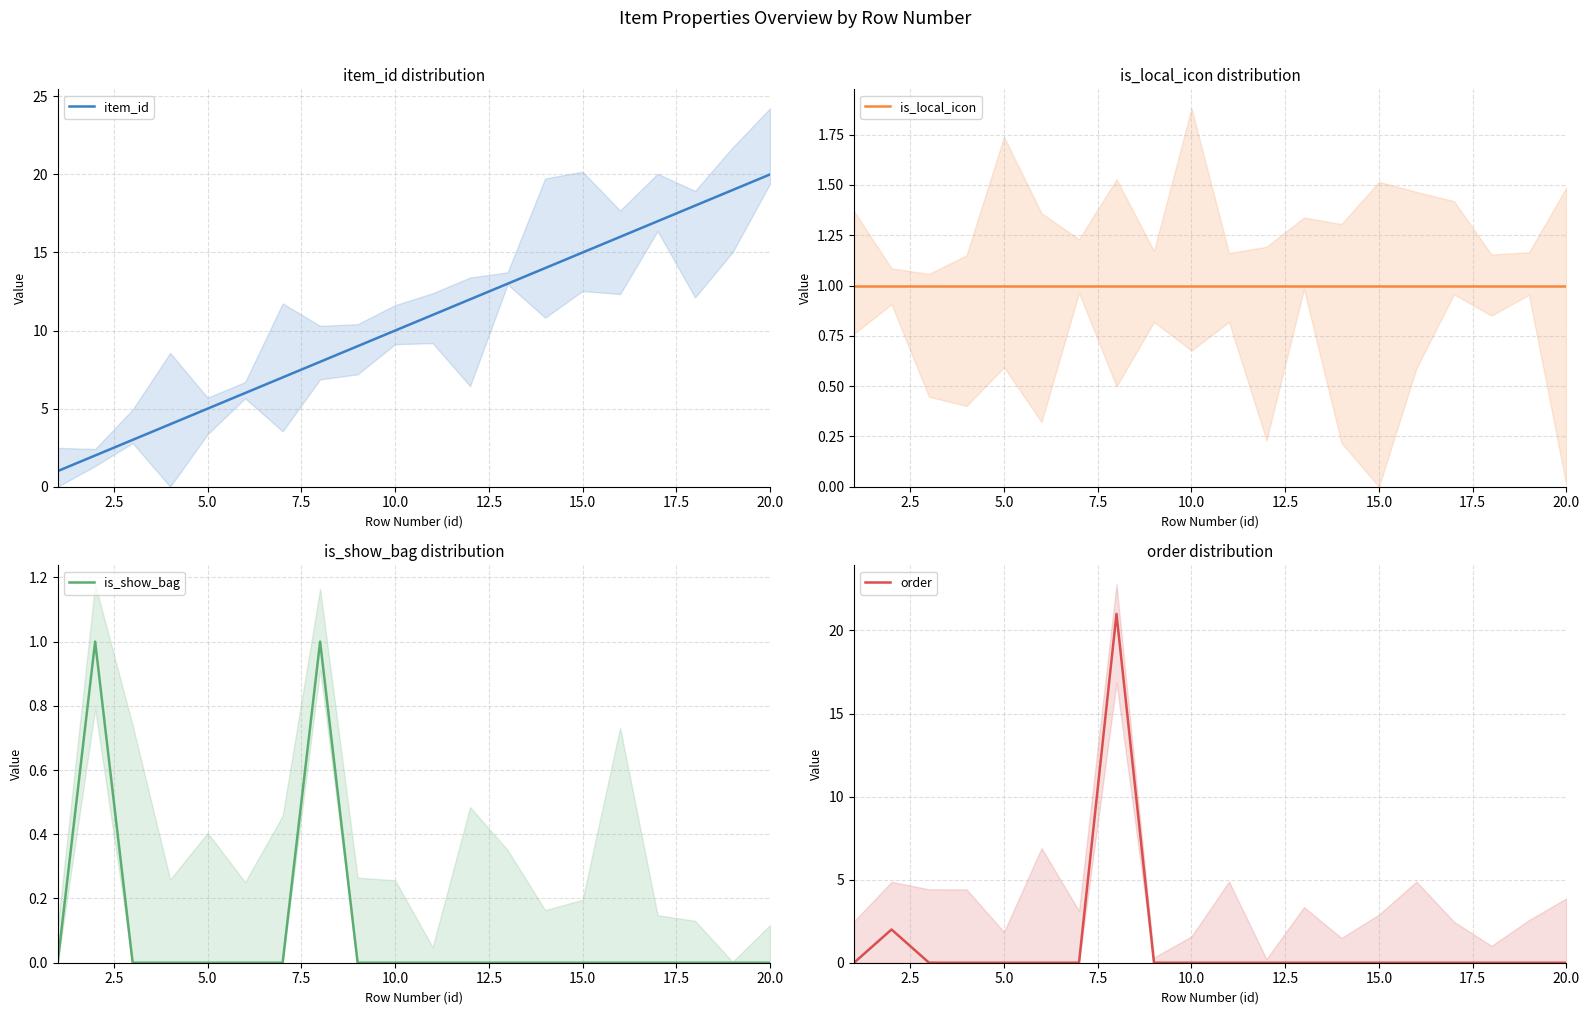

What is the maximum value shown in the chart?

21